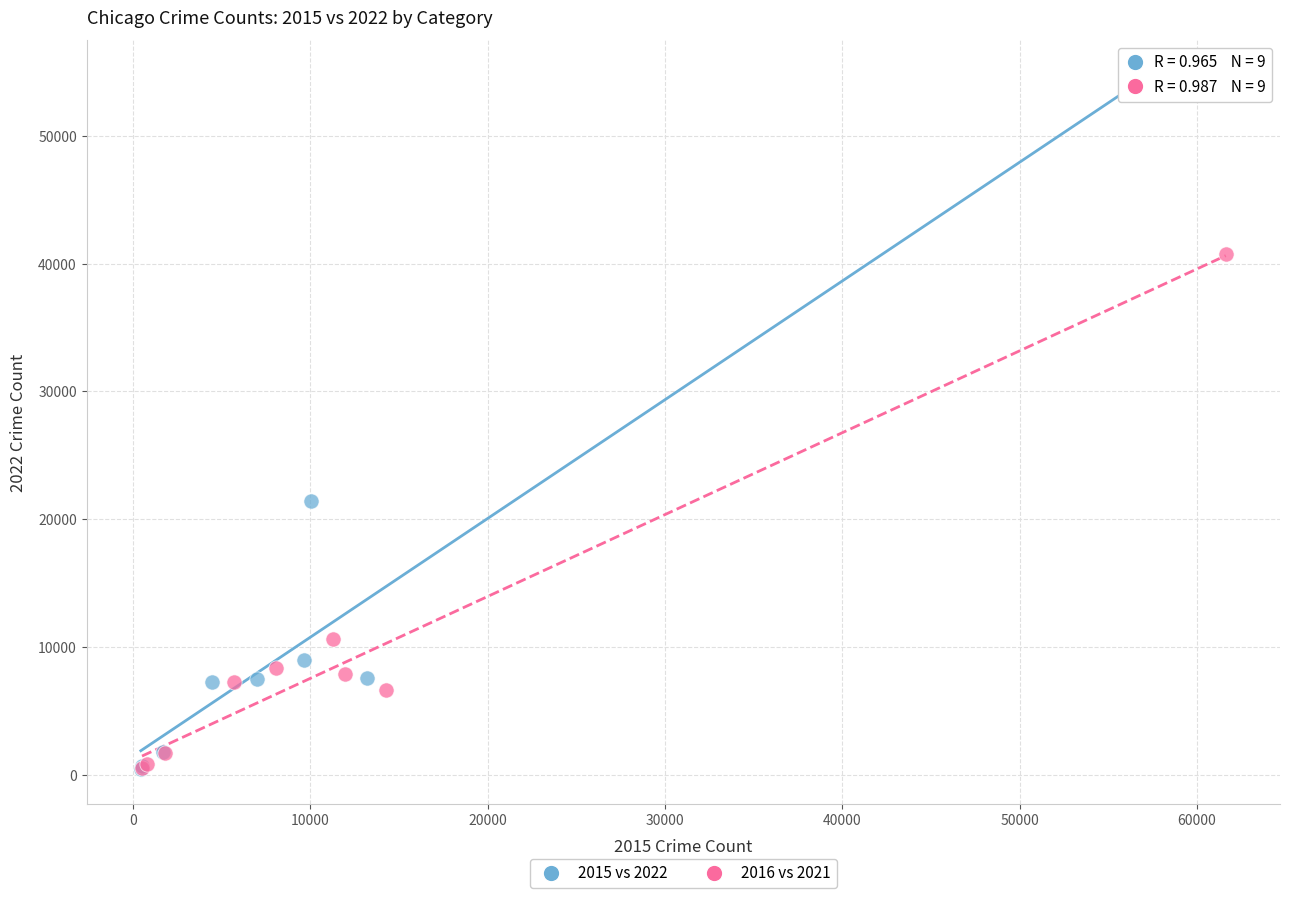

Which series contains the highest Y value?

2015 vs 2022